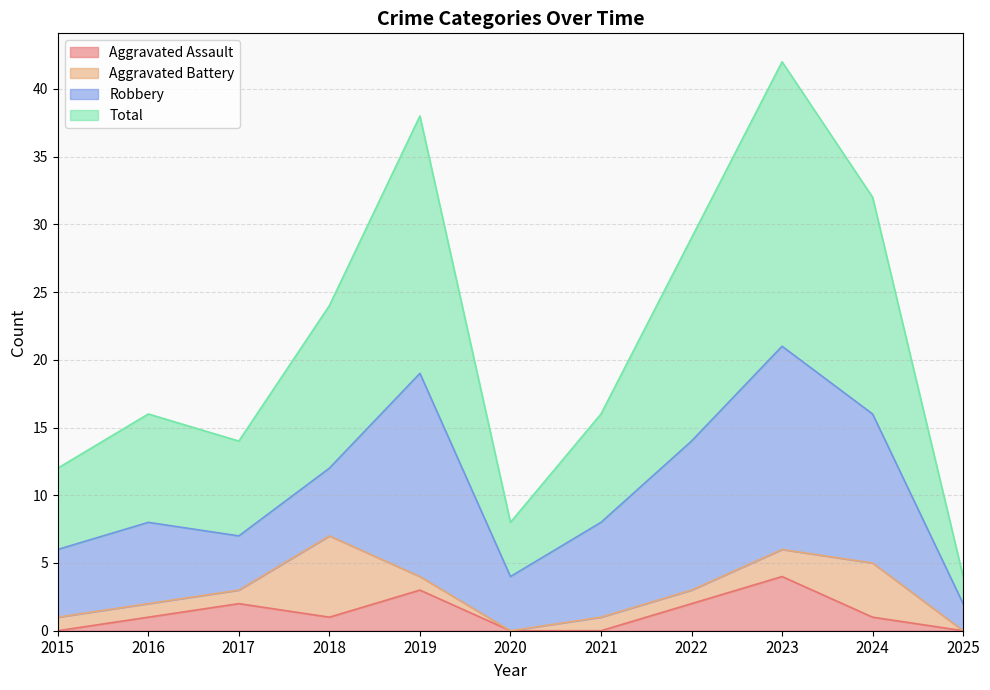

Does the chart have visible grid lines?

Yes